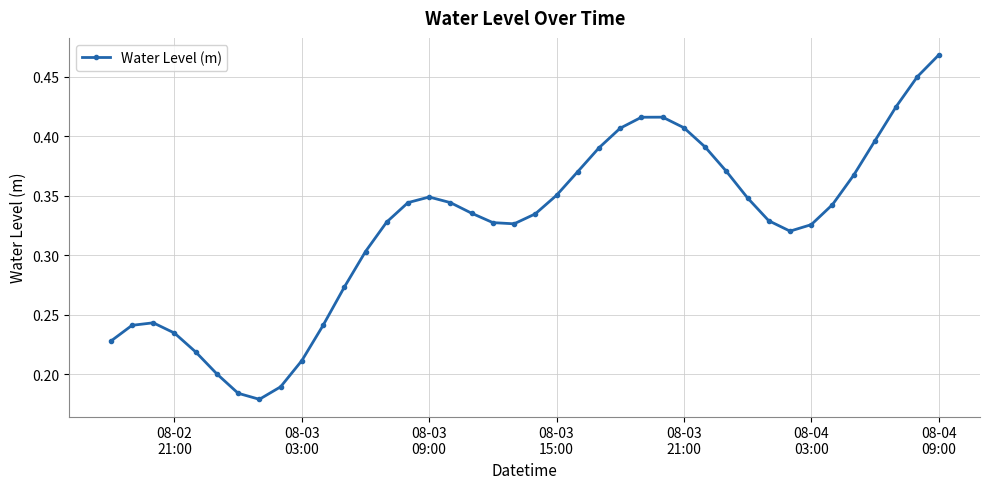

How many points are lower than both their immediate neighbors (excluding endpoints)?

3